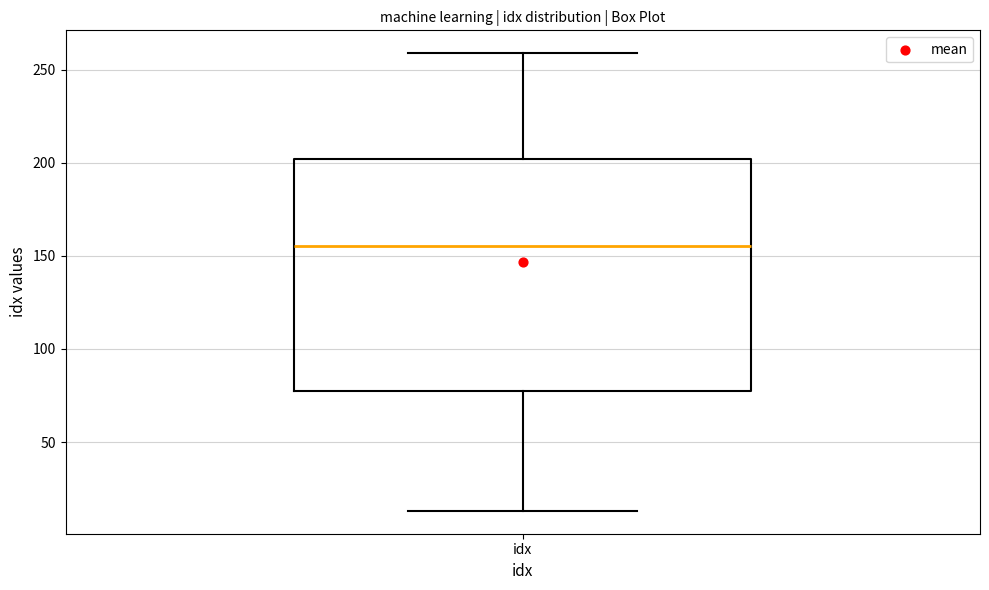

Read this box plot against the y-axis: the position of the median line, the range covered by the box, and the ends of both whiskers. The values are not printed on the chart, so give them approximately, as read against the axis.

median 155, box 80 to 200, whiskers 15 to 260